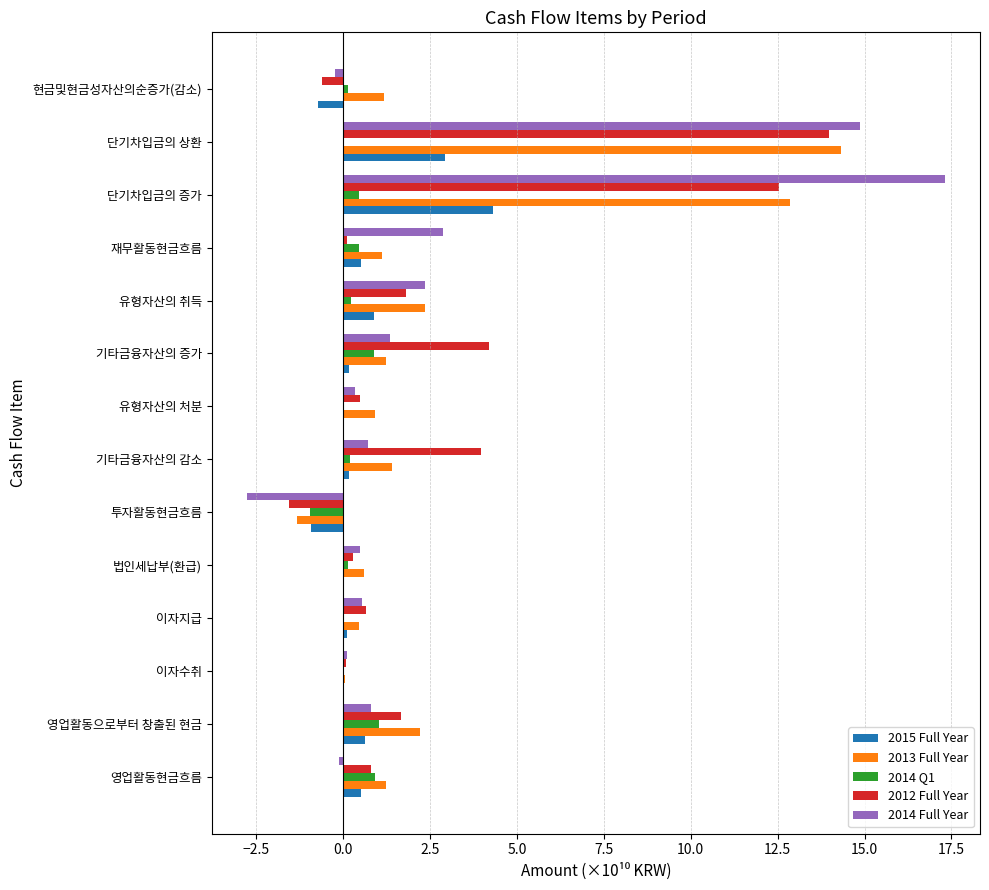

What is the greatest value displayed?

17.3